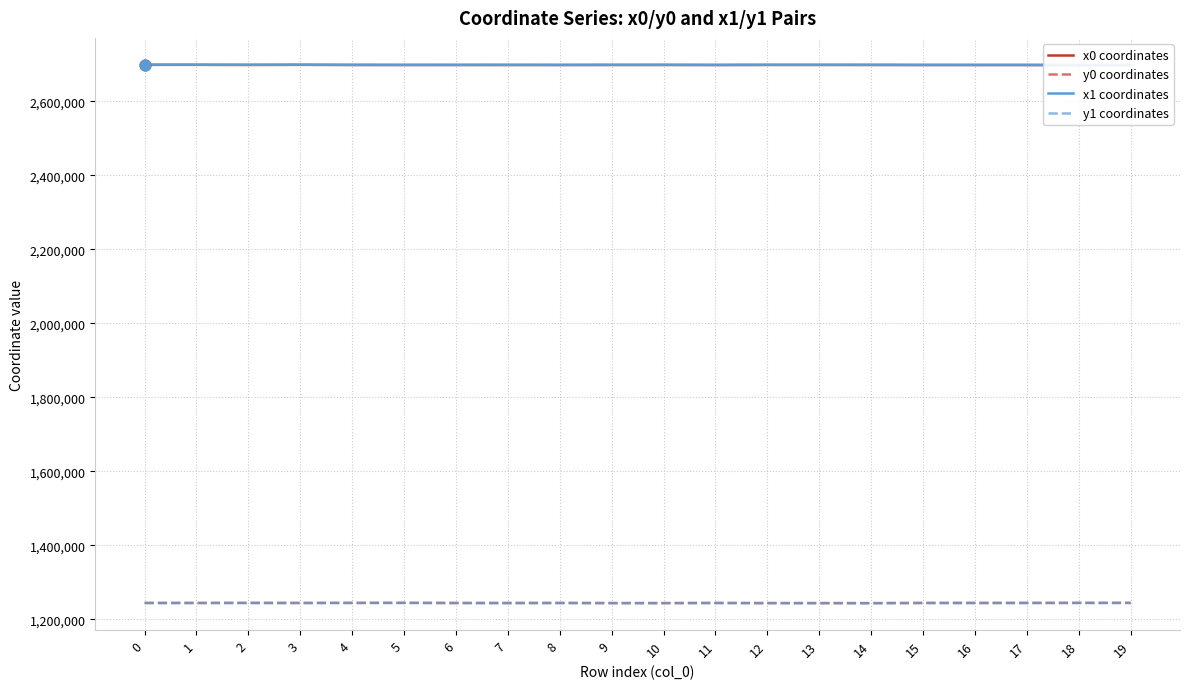

Which series has the largest total across all categories?

x1 coordinates